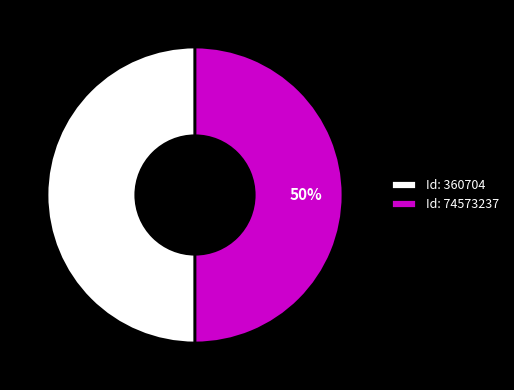

What is the ratio of the value at Id: 74573237 to the value at Id: 360704?

1.0